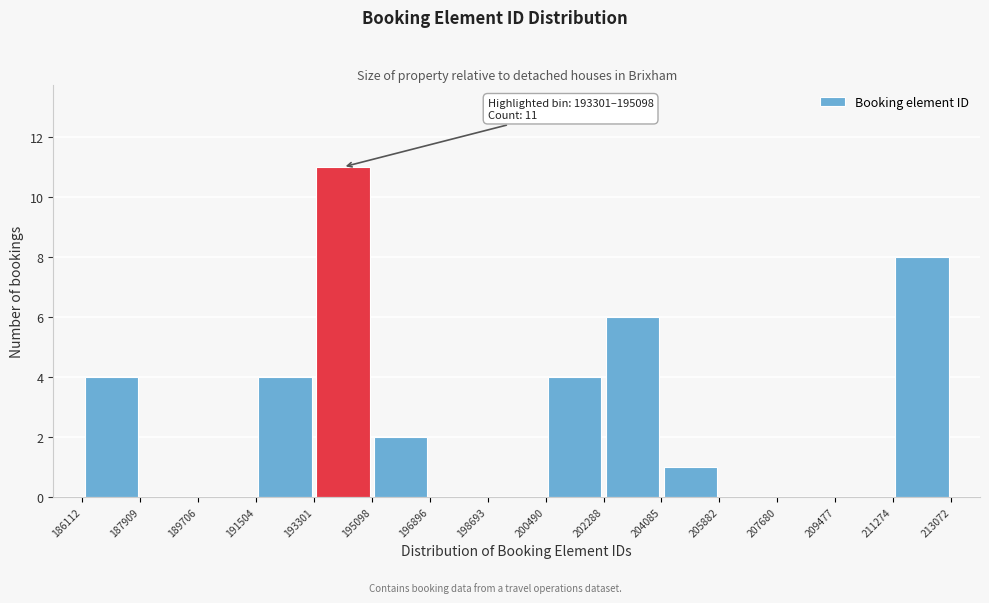

Which range on the x-axis has the tallest bar?

193301 to 195098